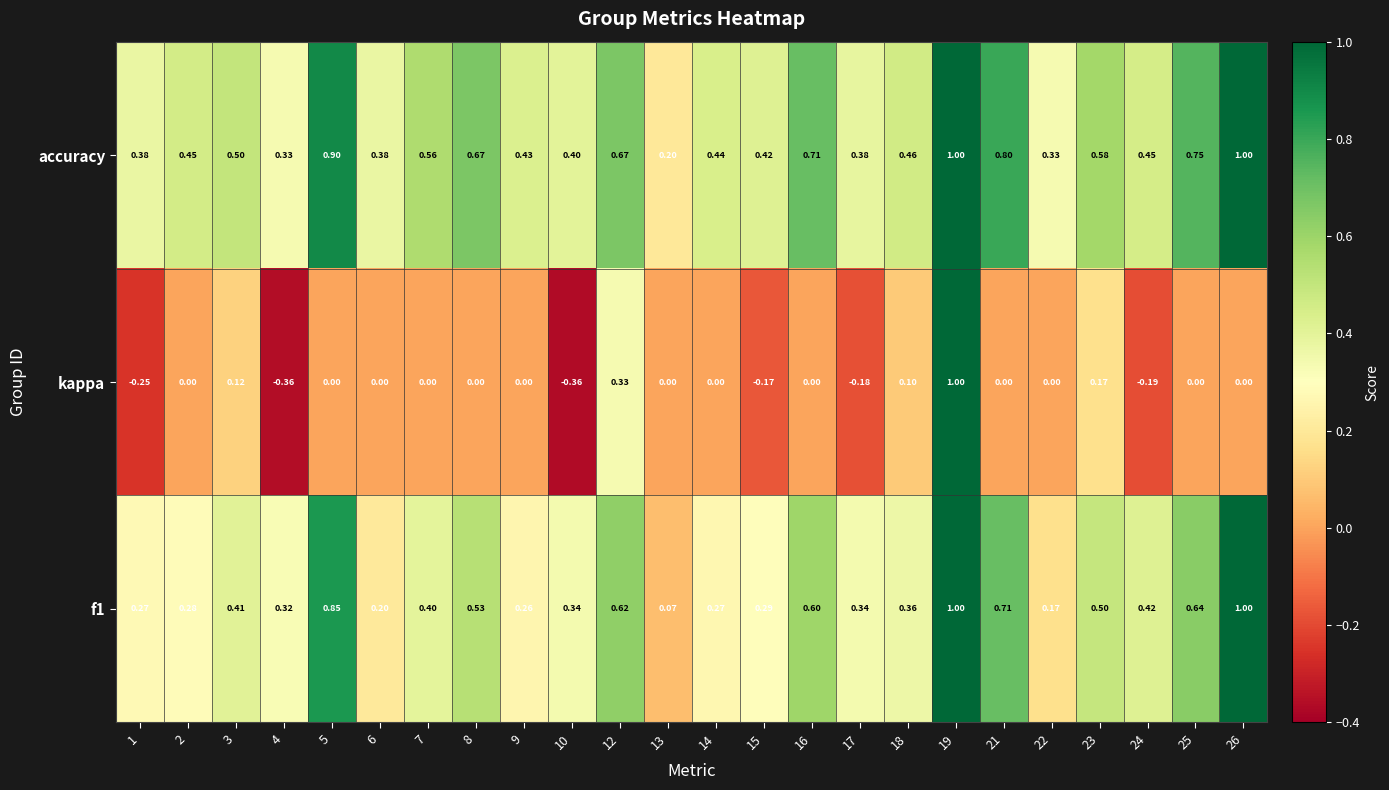

Is the value of f1 at 1 greater than the value of accuracy at 17?

No